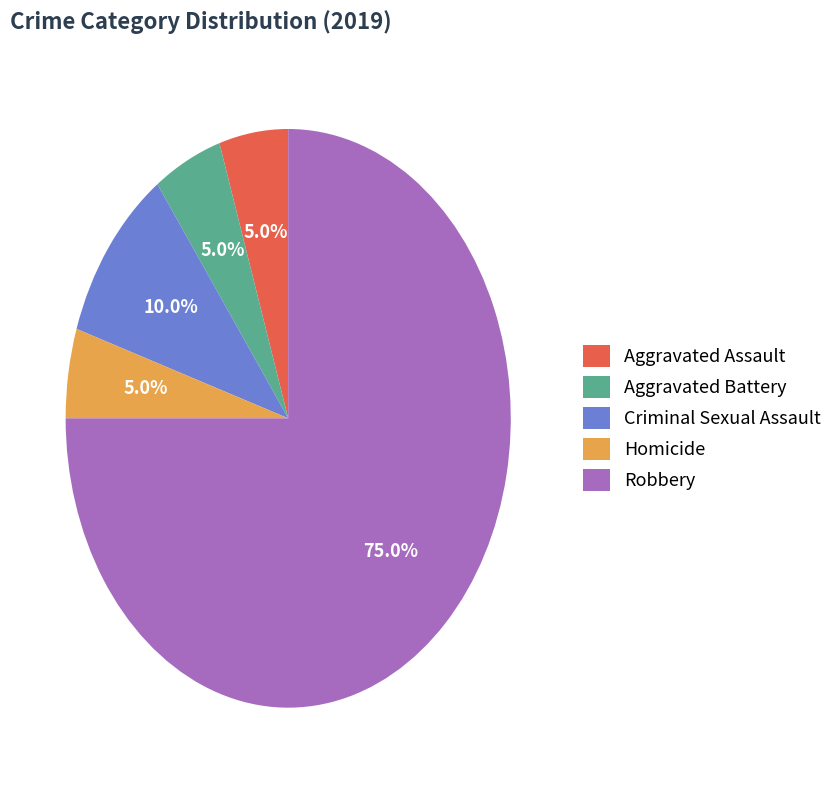

To the nearest percent, what portion does Aggravated Assault represent?

5%